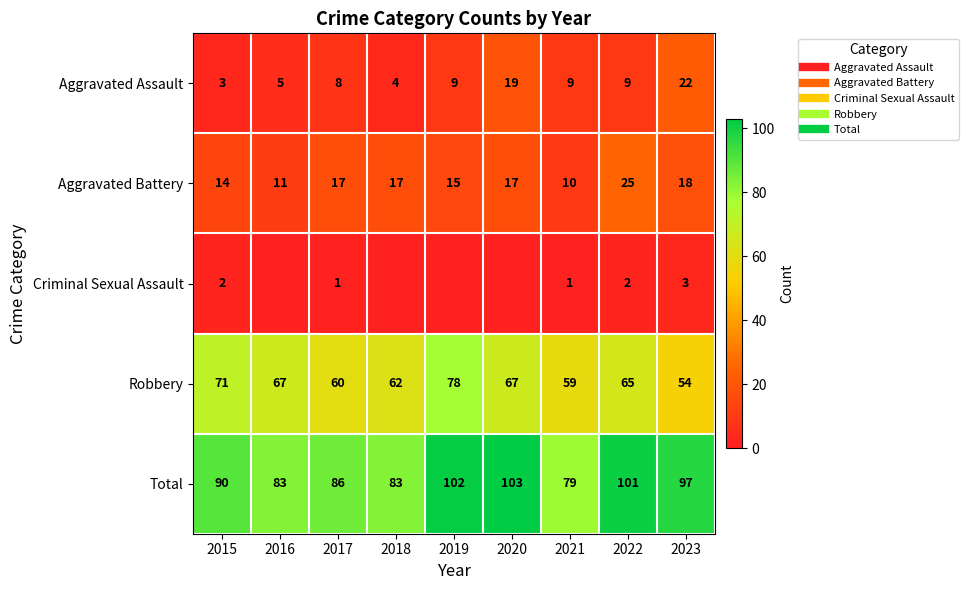

Where is Robbery nearest to the value 66?

2016